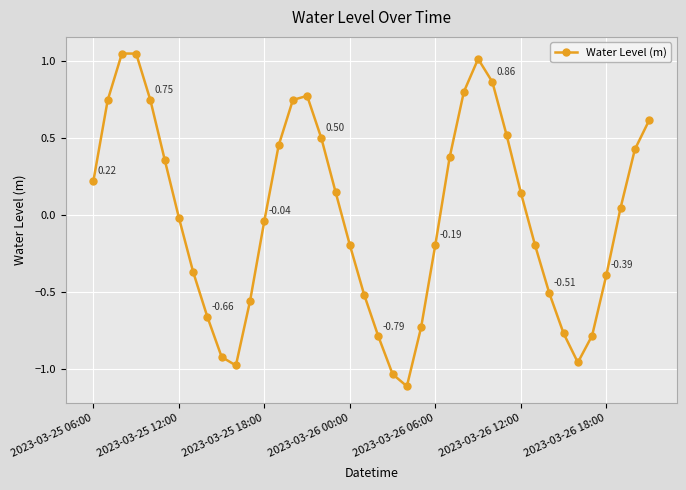

What is the difference between the second highest and second lowest values?

2.1